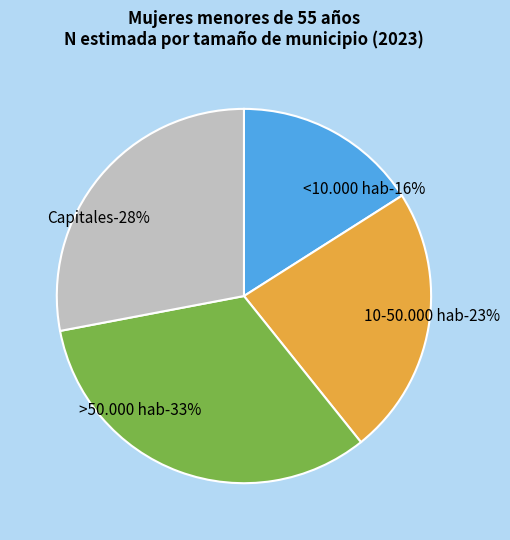

Which category has the biggest portion of the pie?

>50.000 hab